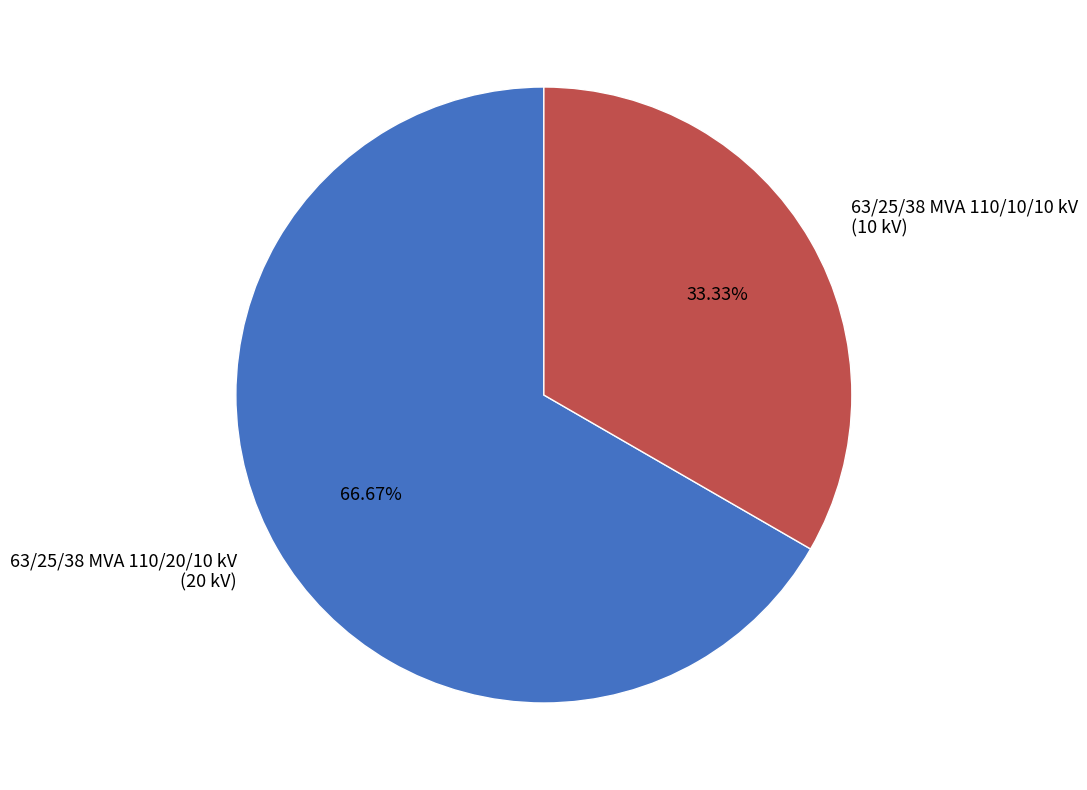

How many slices are in this pie chart?

2